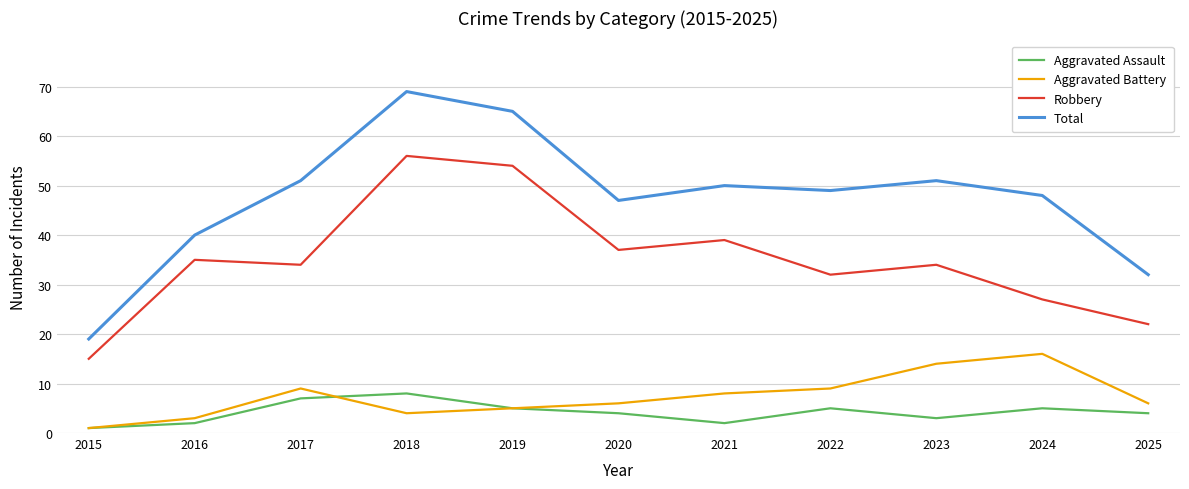

Which series changed the most between 2020 and 2022?

Robbery